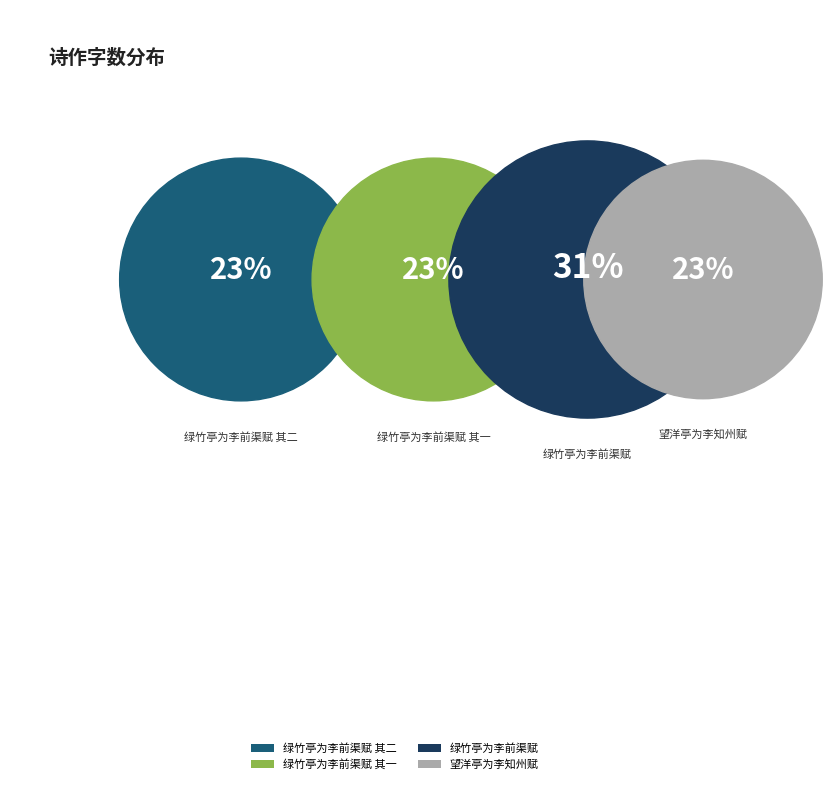

What is the smallest slice in the pie chart?

望洋亭为李知州赋